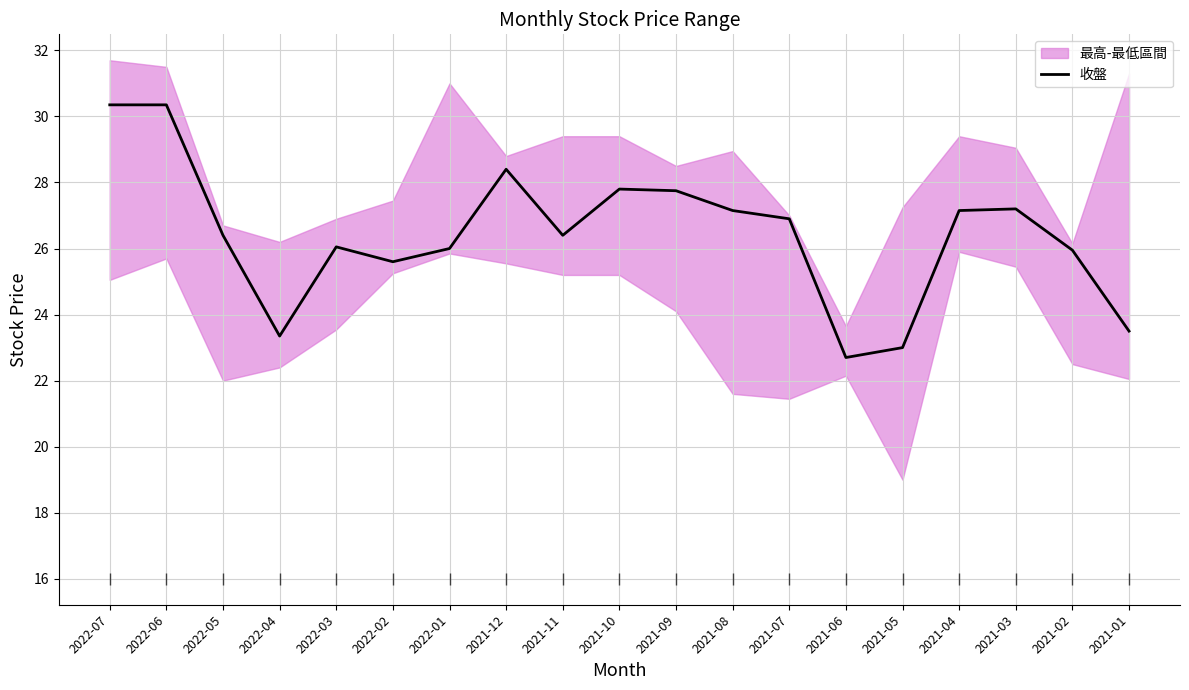

What is the ratio of the value at 2021-03 to the value at 2021-11?

1.0